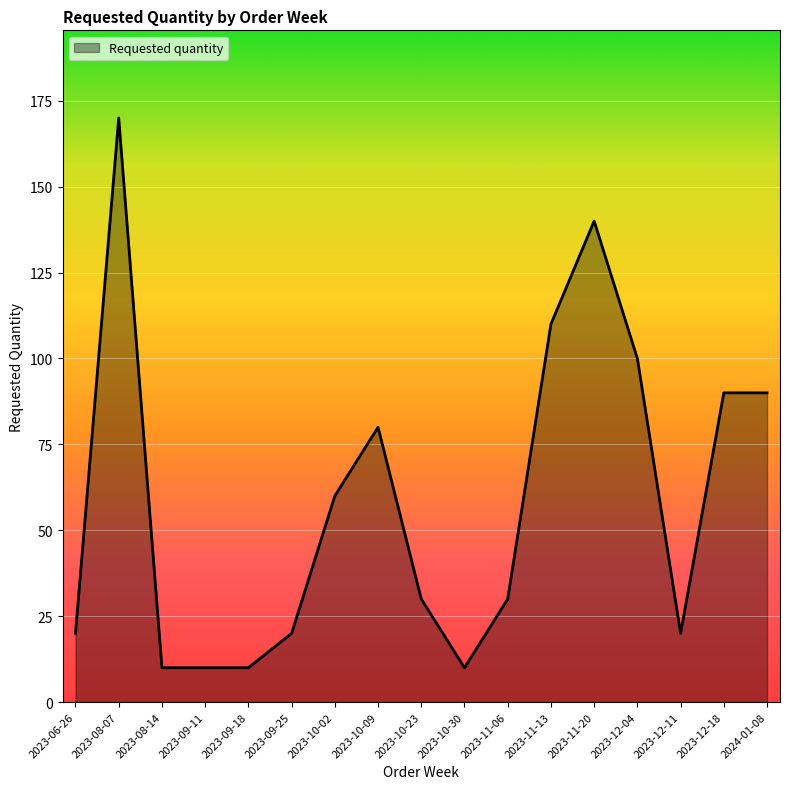

What is the minimum value shown in the chart?

10